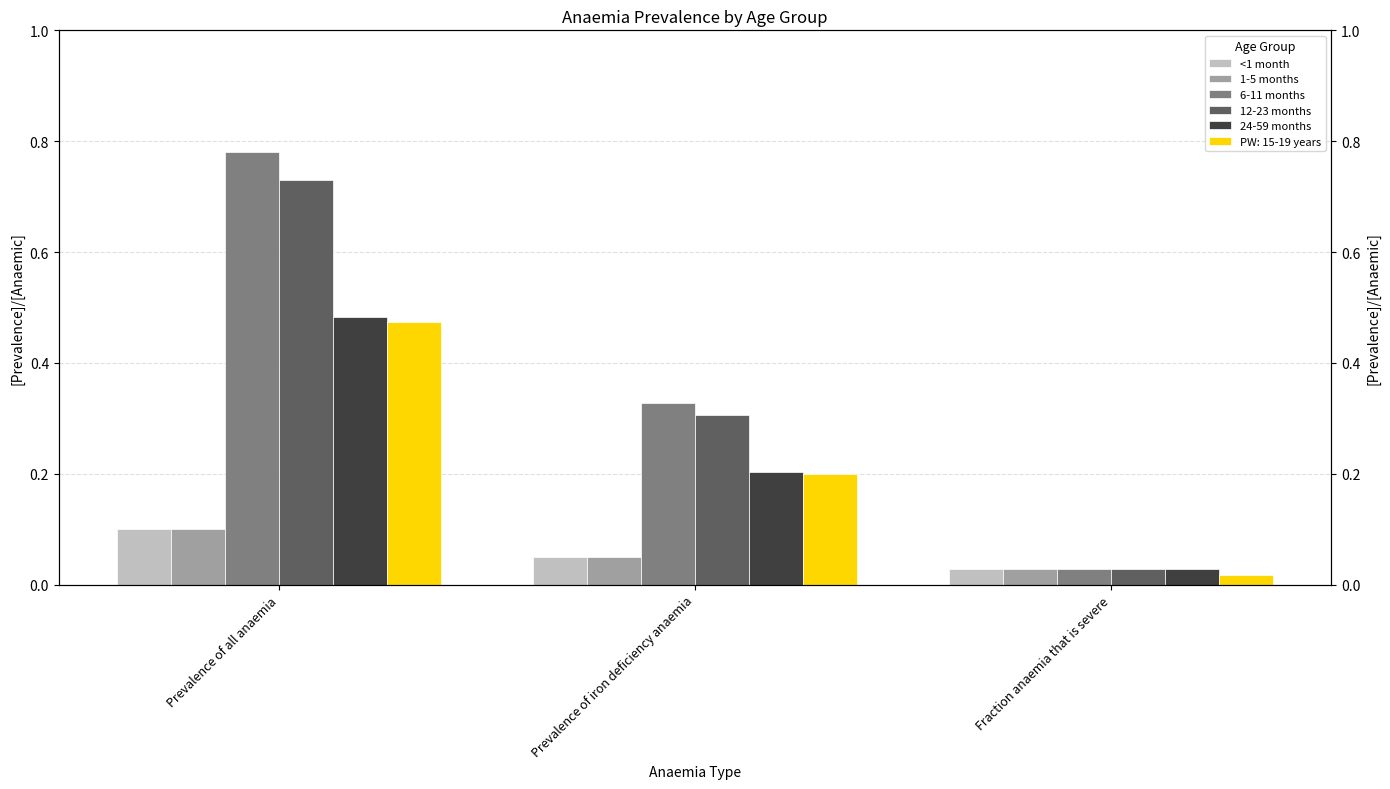

Which series has the largest total across all categories?

6-11 months